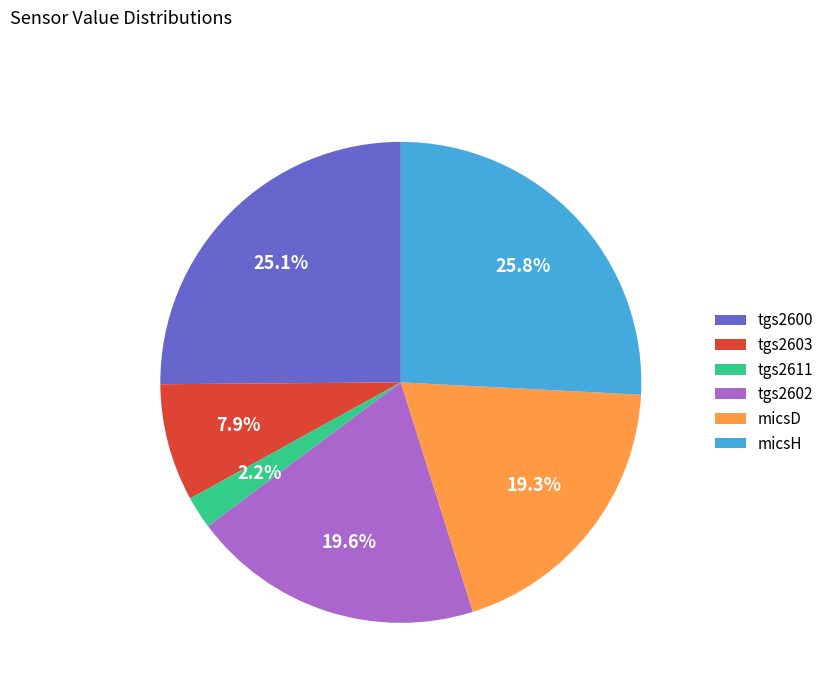

True or false: micsD accounts for 33% of the total.

False